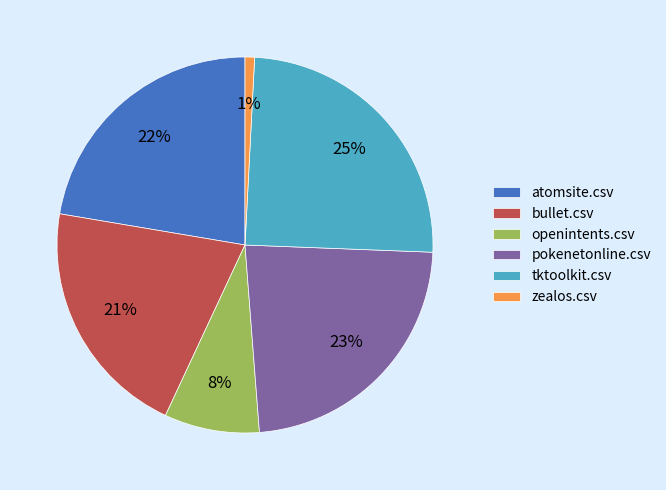

To the nearest percent, what is the difference between the bullet.csv and openintents.csv slice percentages?

13%